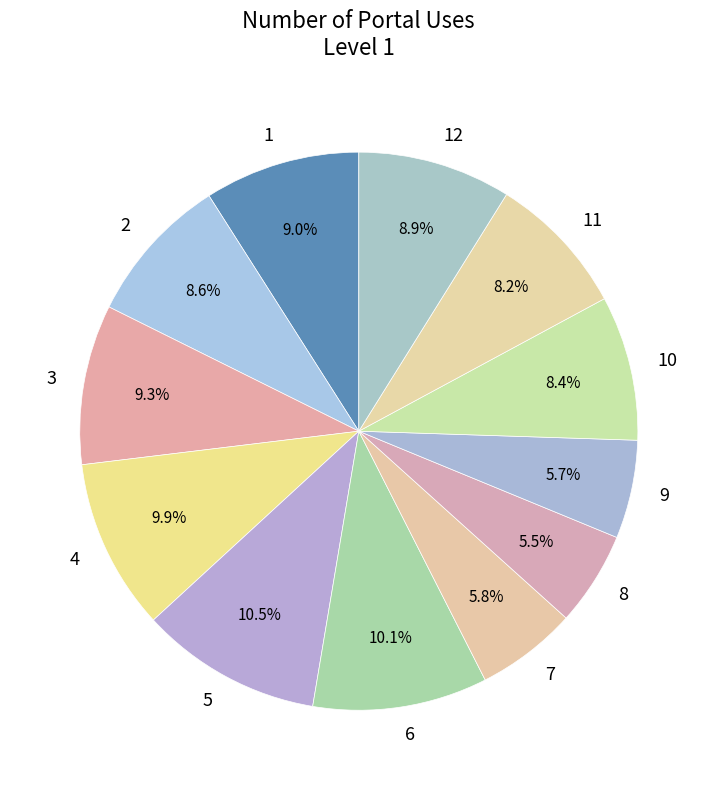

Is the sum of 2 and 6 greater than half?

No